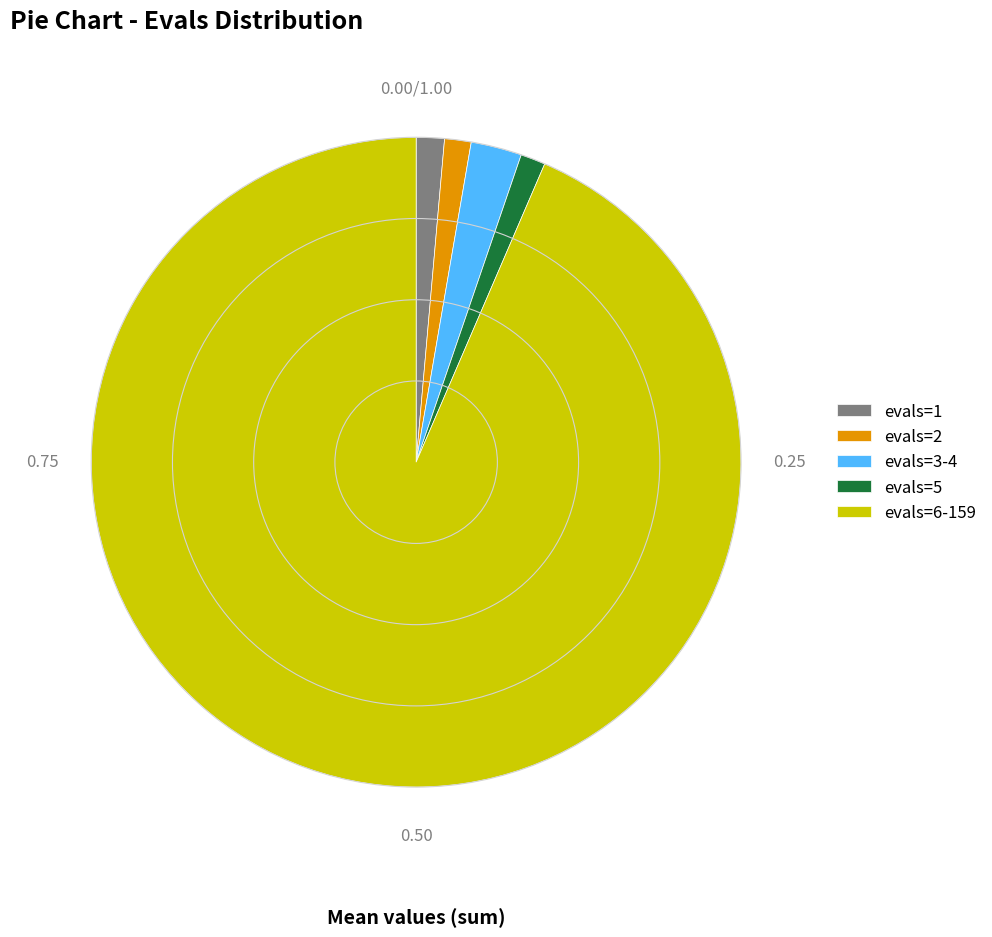

Do evals=5 and evals=2 together represent more than half of the pie?

No